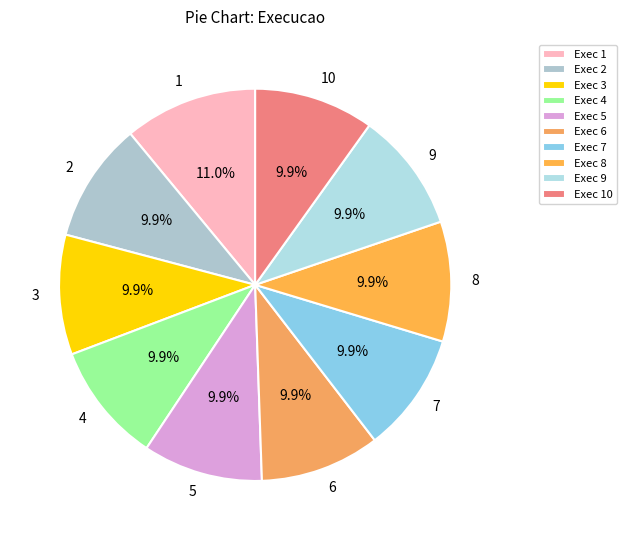

What percentage is NOT represented by 10?

90.1%